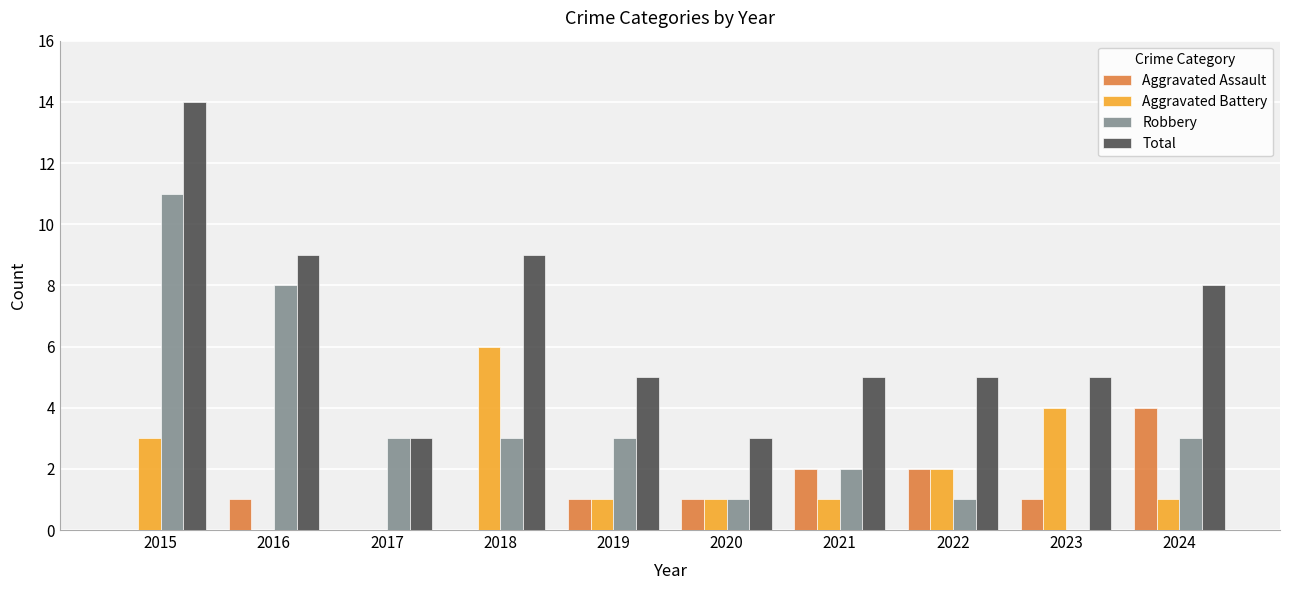

How many groups of bars are there?

10